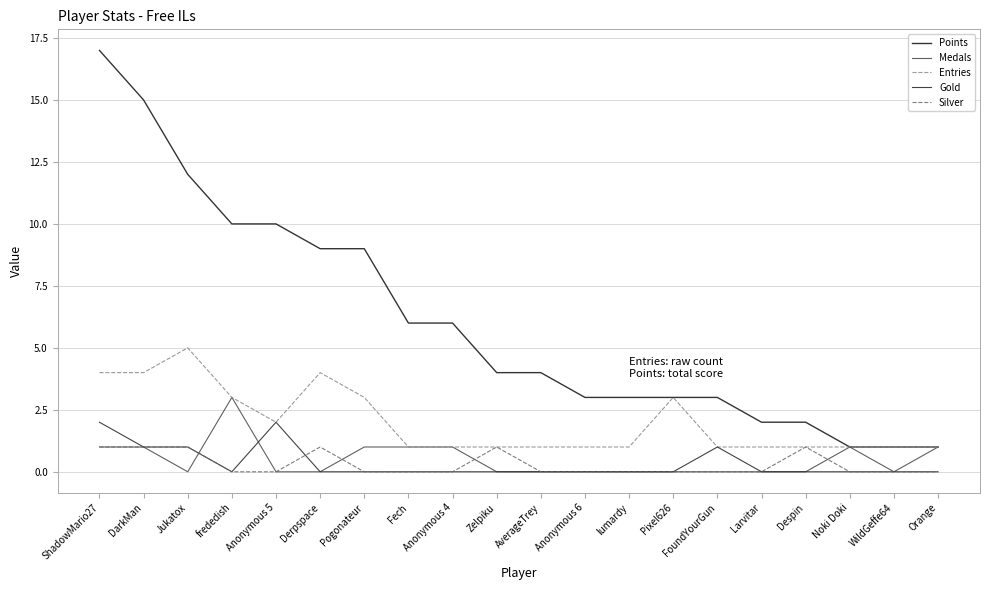

Reading left to right, list all the values displayed in this chart.

Points: 17	15	12	10	10	9	9	6	6	4	4	3	3	3	3	2	2	1	1	1
Medals: 1	1	0	3	0	0	1	1	1	0	0	0	0	0	0	0	0	1	0	1
Entries: 4	4	5	3	2	4	3	1	1	1	1	1	1	3	1	1	1	1	1	1
Gold: 2	1	1	0	2	0	0	0	0	0	0	0	0	0	1	0	0	0	0	0
Silver: 1	1	1	0	0	1	0	0	0	1	0	0	0	0	0	0	1	0	0	0